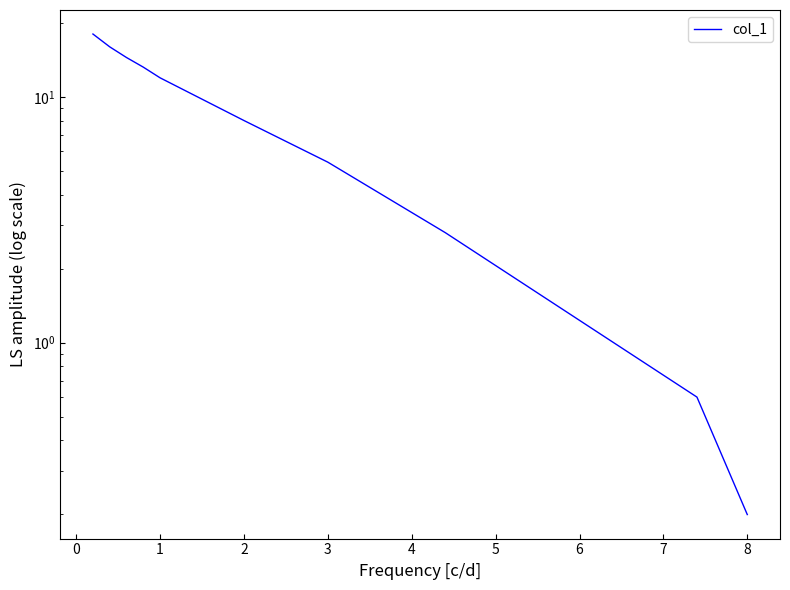

What is the sum of all values?

90.6